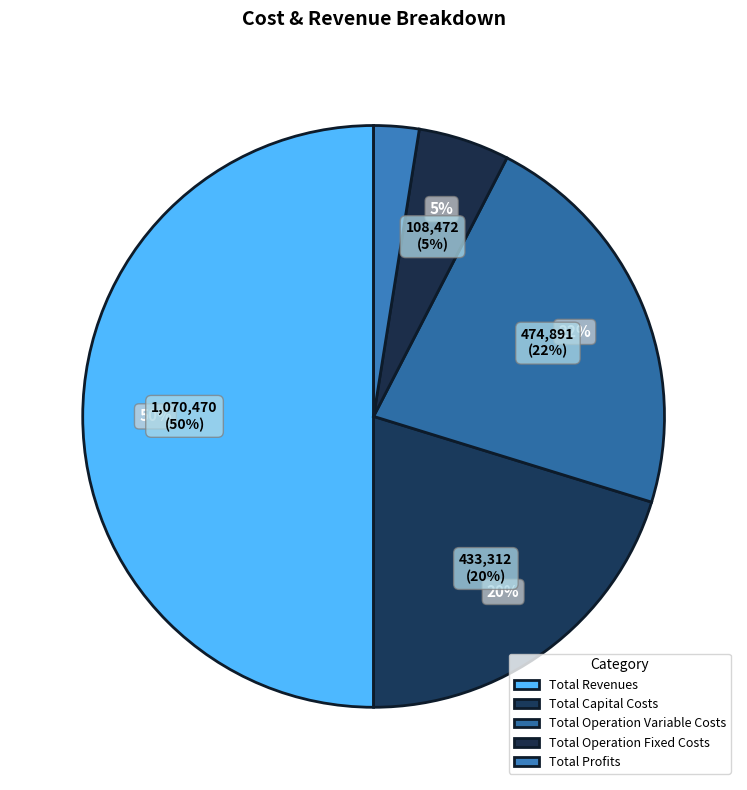

What is the change in value from Total Revenues to Total Operation Variable Costs?

-595579.7